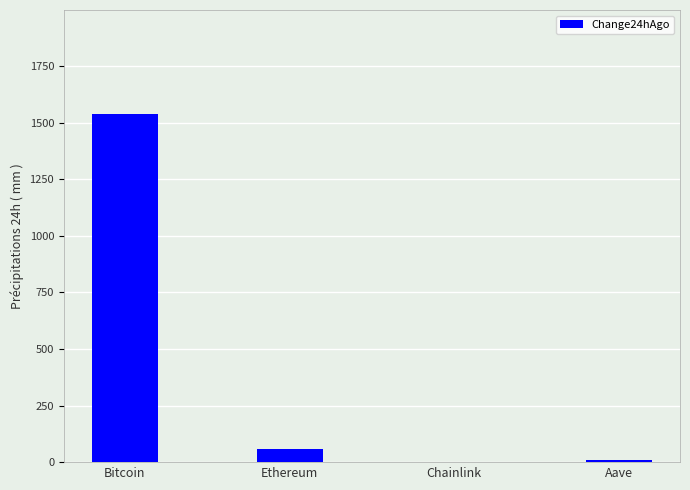

Is it true that the value at Bitcoin is 2161.3?

False